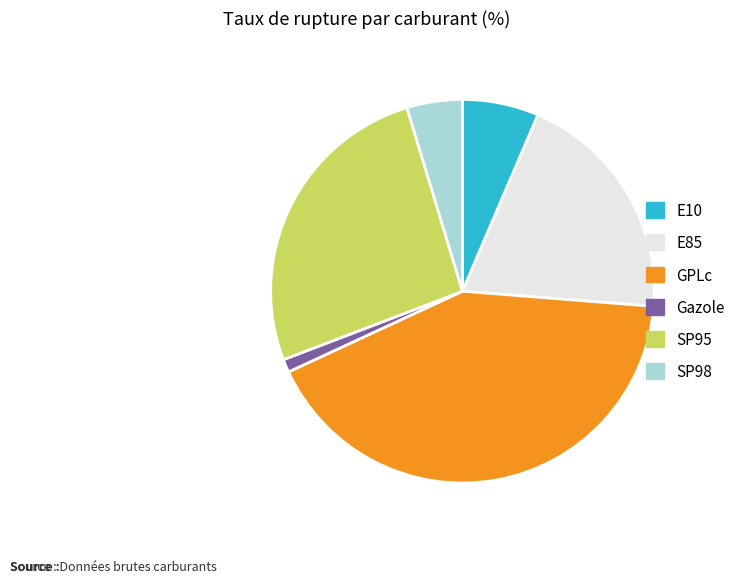

Approximately how many times larger is the value at E10 compared to Gazole?

5.8